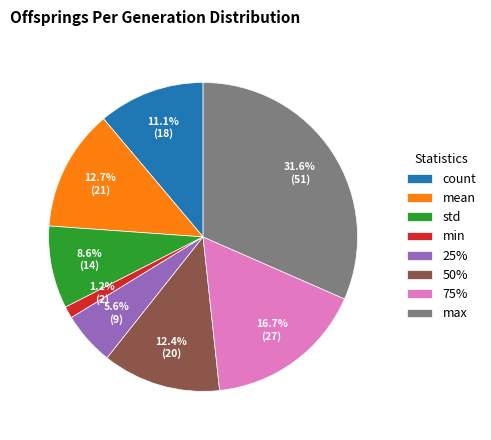

What percentage is the max slice, to the nearest percent?

32%